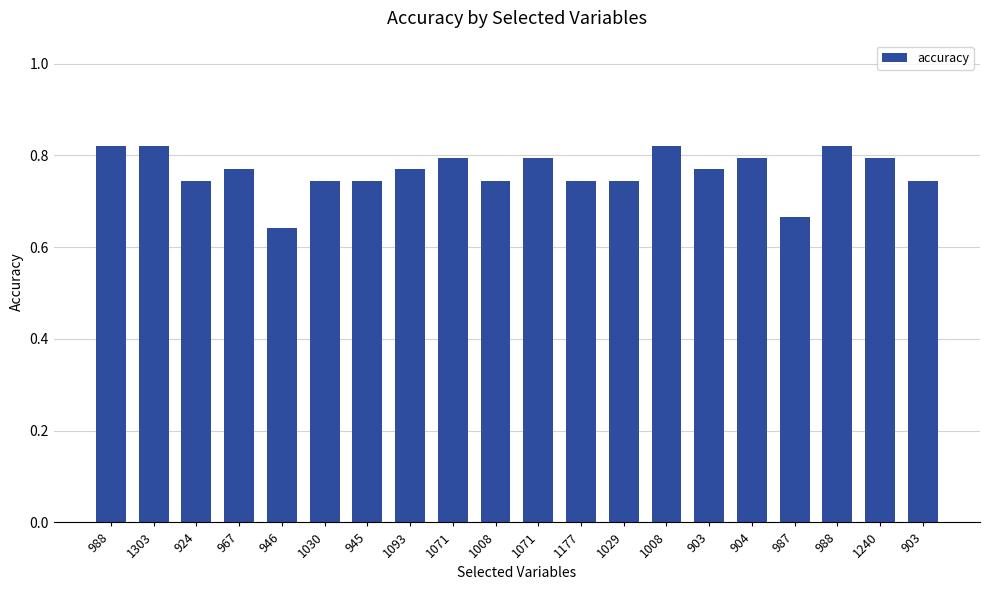

List the labels in order of value, smallest first.

946, 987, 924, 1030, 945, 1008, 1177, 1029, 903, 967, 1093, 903, 1071, 1071, 904, 1240, 988, 1303, 1008, 988